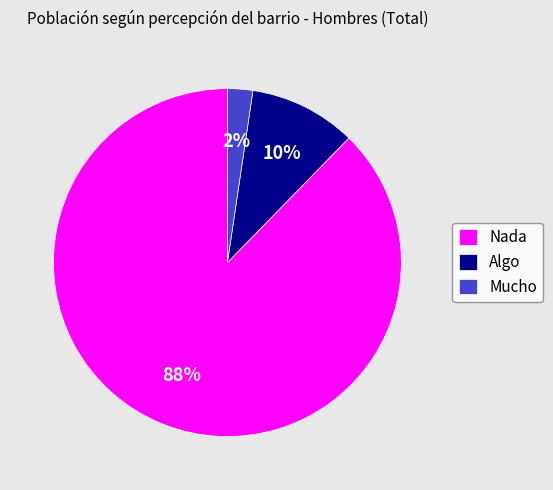

The Nada slice represents 88% of the pie. True or false?

True